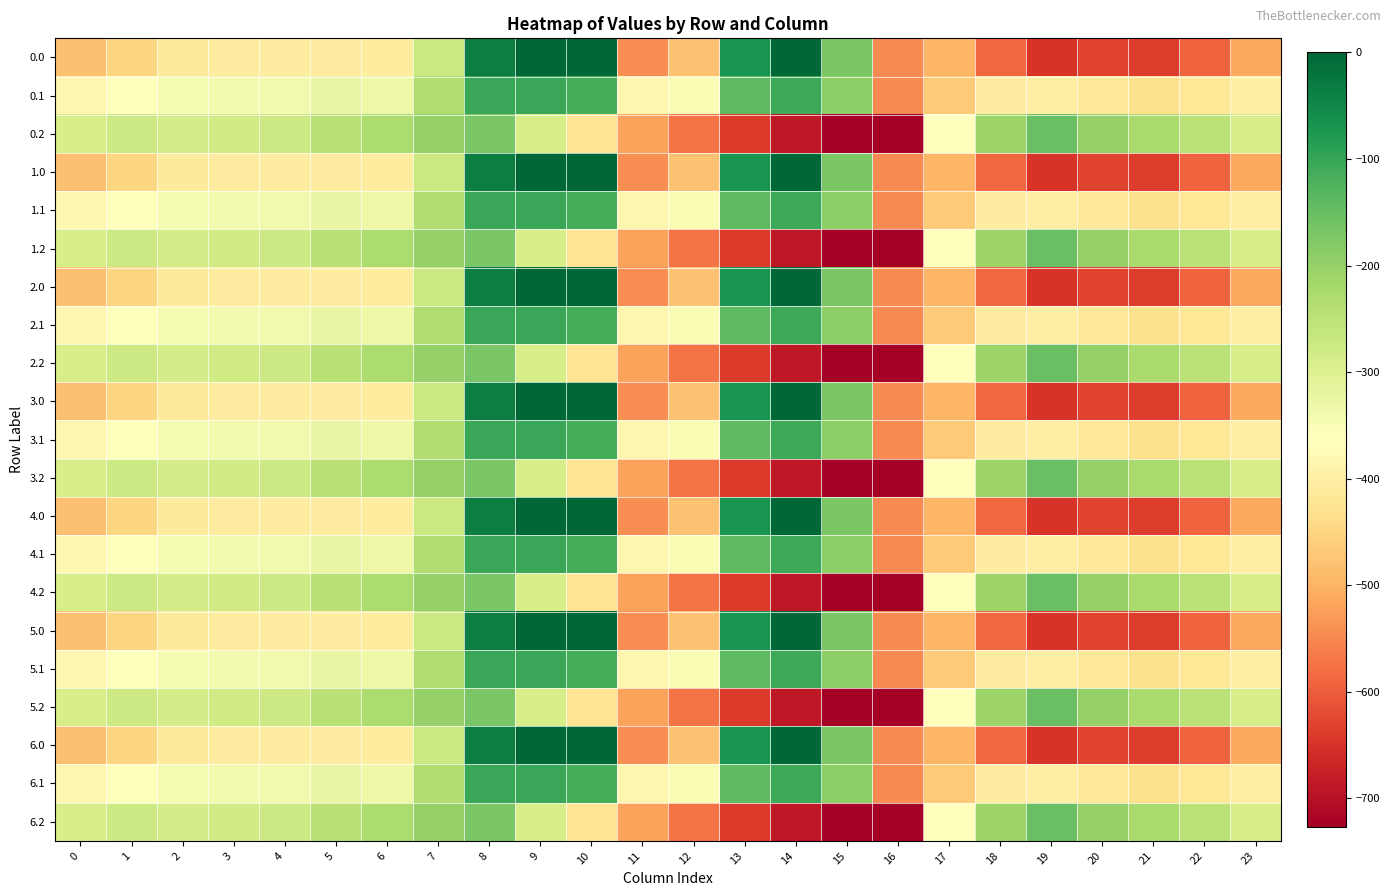

What is the spread (max minus min) of values at 2?

124.8